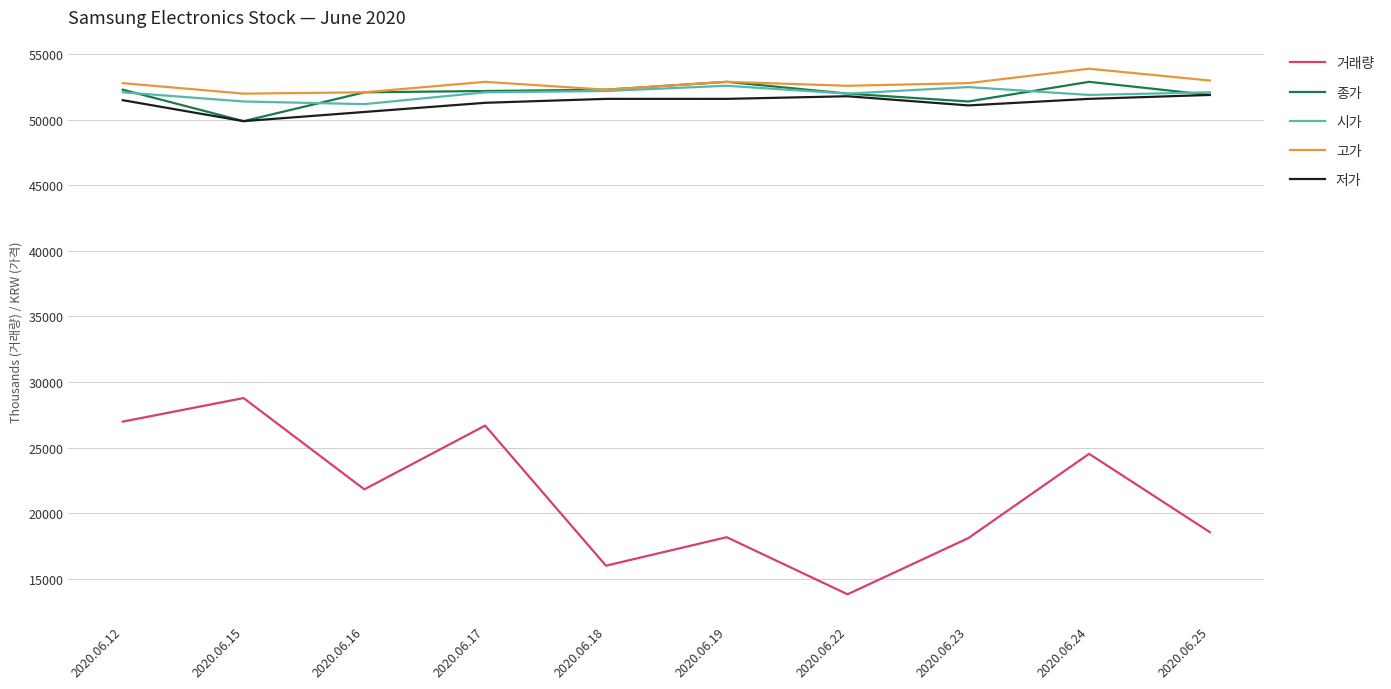

What are all the series names shown in the legend?

거래량, 종가, 시가, 고가, 저가